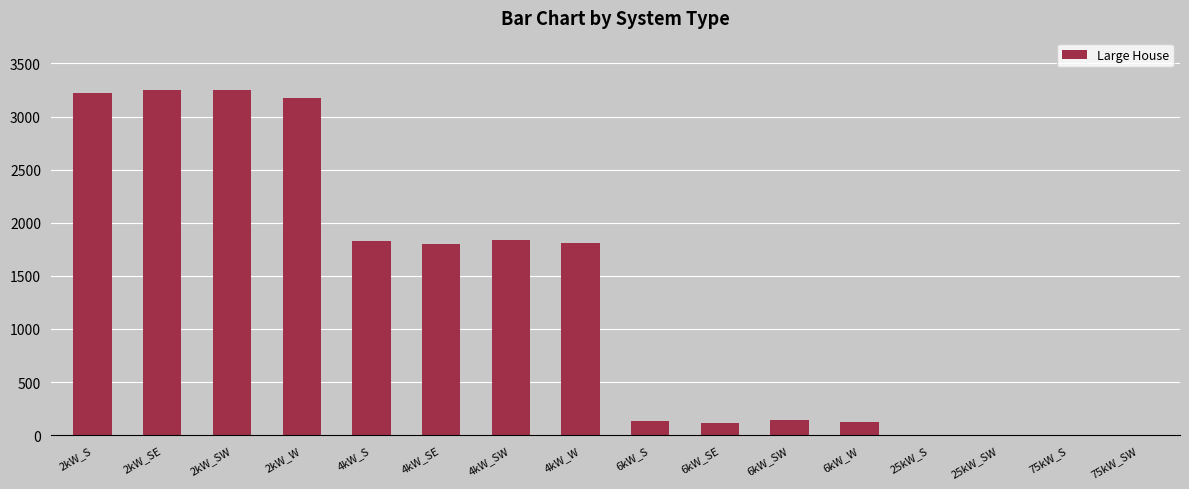

How many distinct data groups are displayed?

1